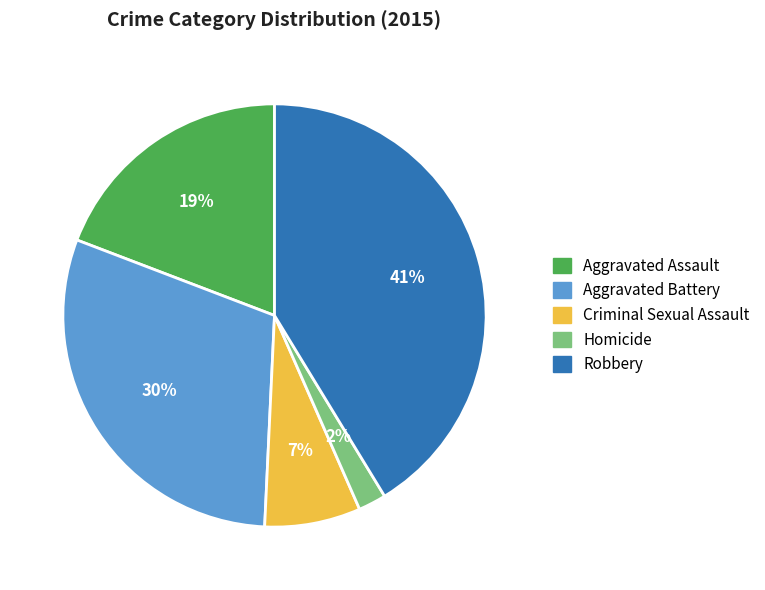

Which category has the smallest portion of the pie?

Homicide